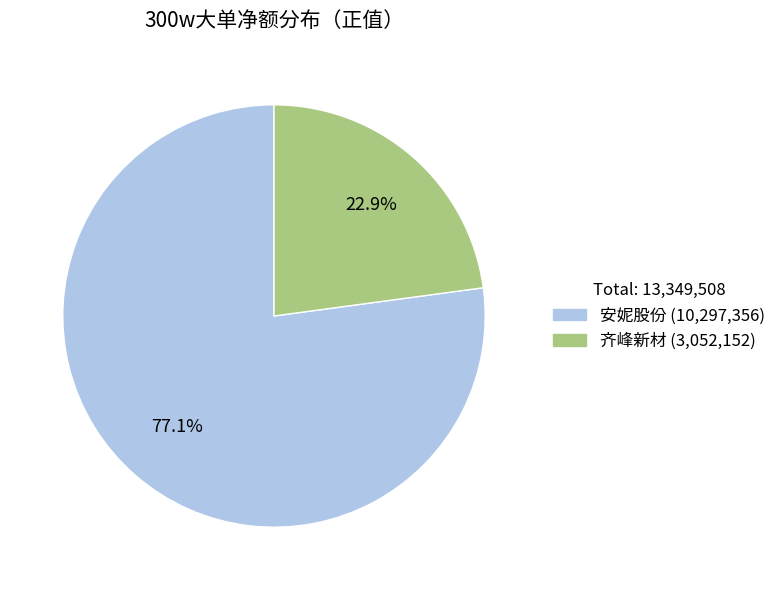

Is there any slice that represents more than half of the pie?

Yes